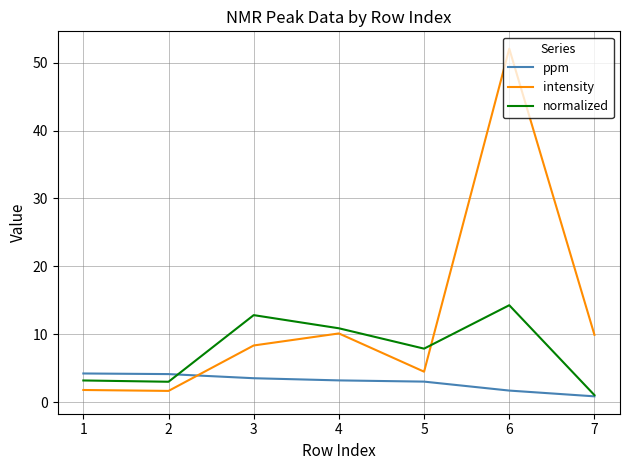

List the series in order of their peak value, highest first.

intensity, normalized, ppm